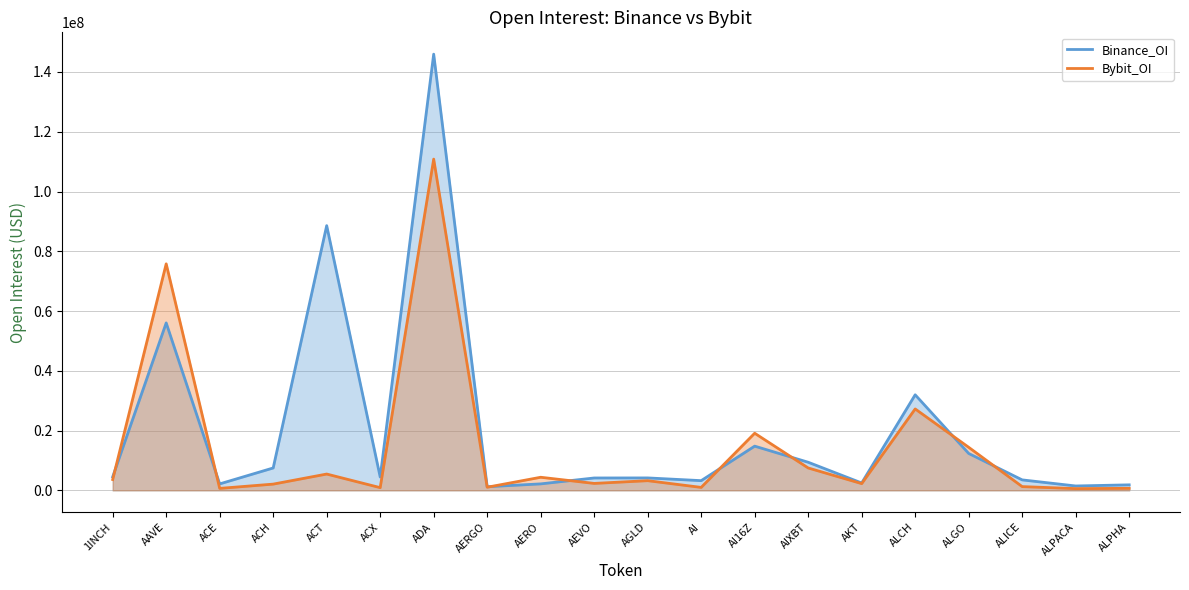

The Binance_OI series shows 10292843 at ACH. True or false?

False